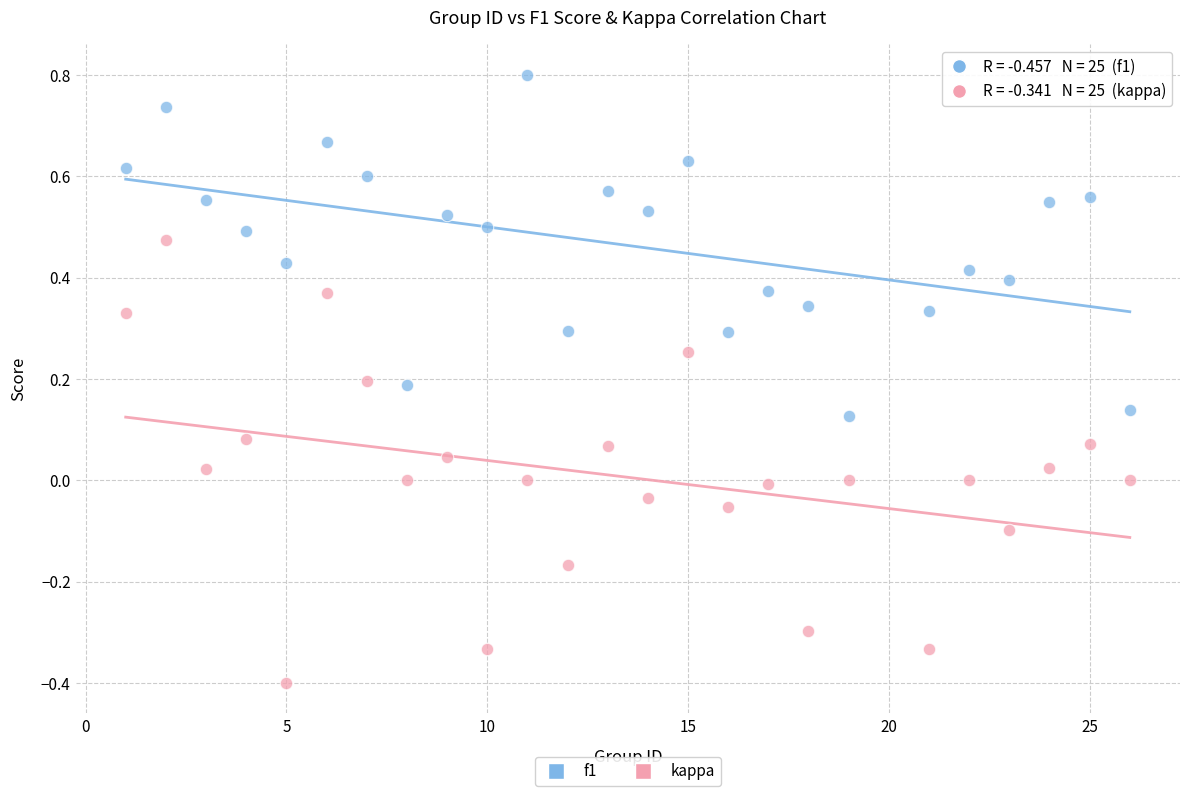

Across all data points, what is the range of Y values (max minus min)?

1.2